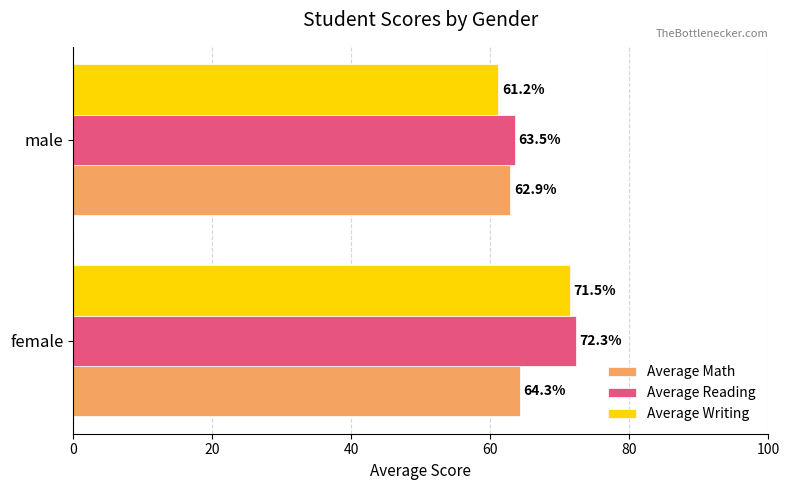

What is the minimum value for Average Writing?

61.2